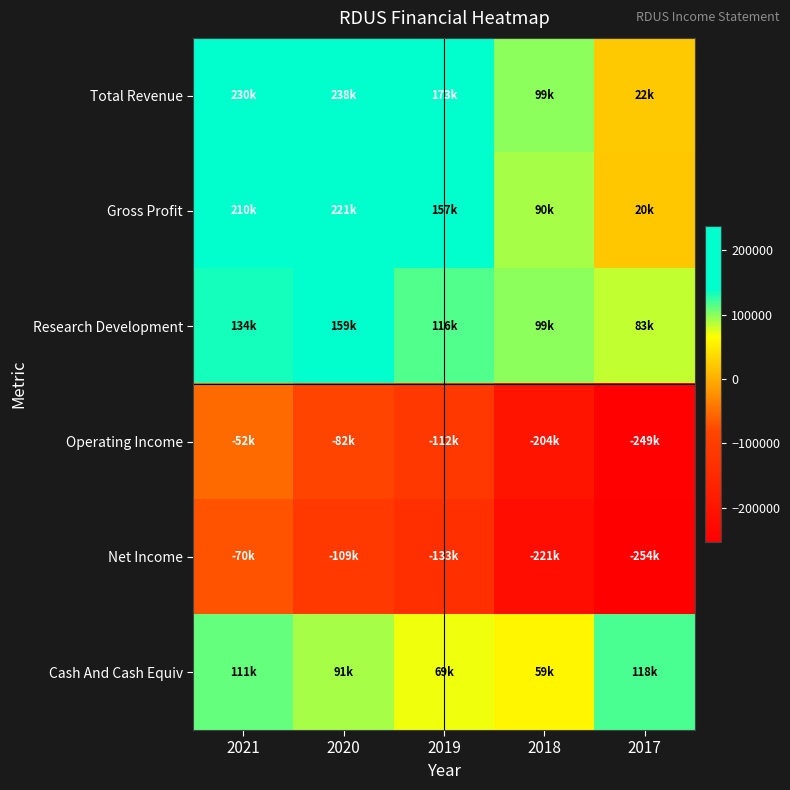

Reading left to right, what are all the values shown in this chart?

Total Revenue: 2021=230000	2020=238600	2019=173300	2018=99200	2017=22100
Gross Profit: 2021=210800	2020=221400	2019=157200	2018=90800	2017=20800
Research Development: 2021=134500	2020=159700	2019=116800	2018=99900	2017=83100
Operating Income: 2021=-52400	2020=-82400	2019=-112200	2018=-204100	2017=-249000
Net Income: 2021=-70200	2020=-109200	2019=-133000	2018=-221300	2017=-254200
Cash And Cash Equiv: 2021=111500	2020=91400	2019=69900	2018=59300	2017=118600